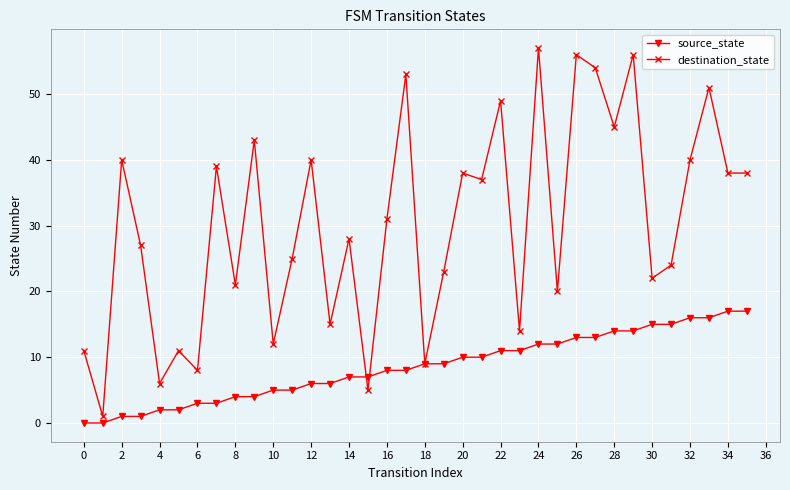

Reading right to left, list all the values displayed in this chart.

source_state: 17	17	16	16	15	15	14	14	13	13	12	12	11	11	10	10	9	9	8	8	7	7	6	6	5	5	4	4	3	3	2	2	1	1	0	0
destination_state: 38	38	51	40	24	22	56	45	54	56	20	57	14	49	37	38	23	9	53	31	5	28	15	40	25	12	43	21	39	8	11	6	27	40	1	11